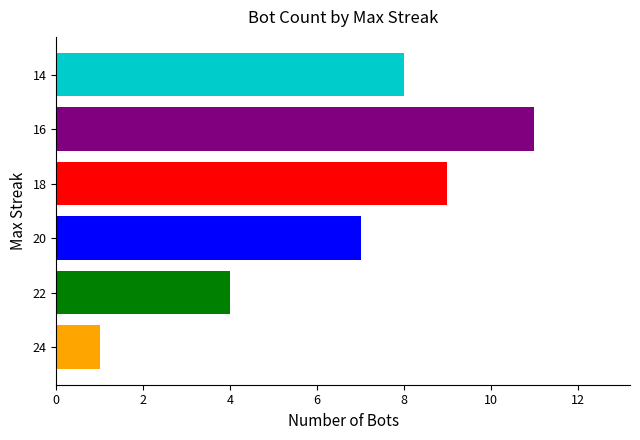

The value at 22 is 2. True or false?

False